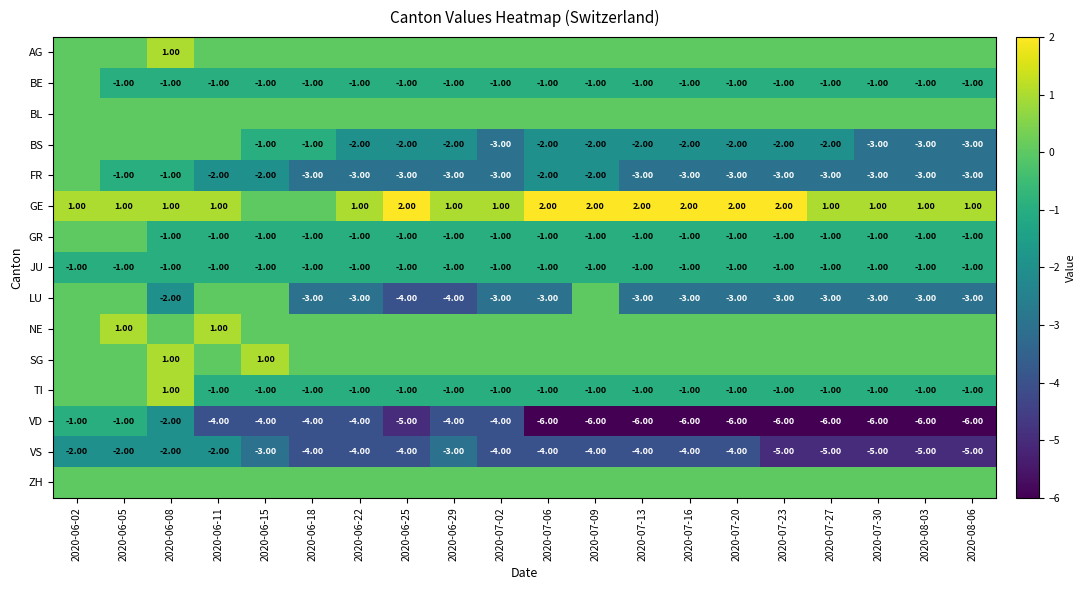

What is the sum of all JU values?

-20